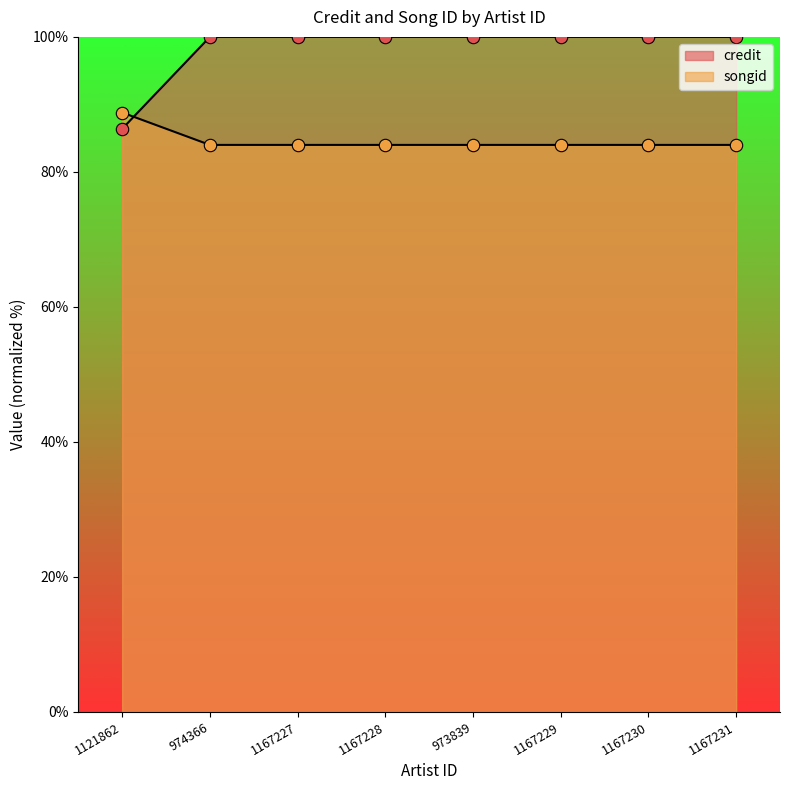

Which series contains the lowest Y value?

credit